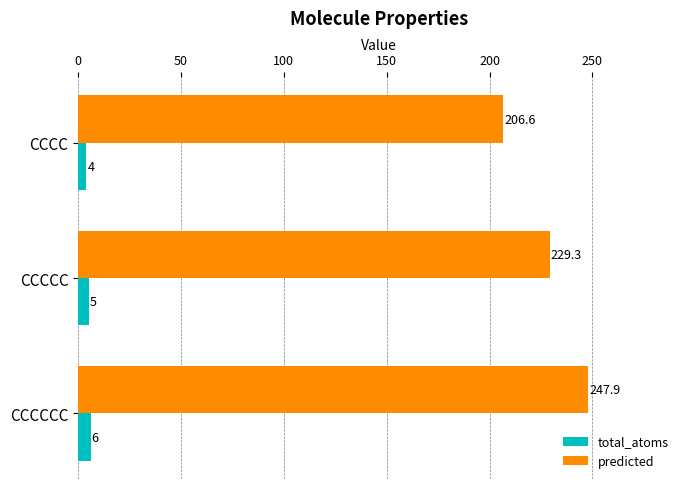

Which category has the highest value across all series?

CCCCCC